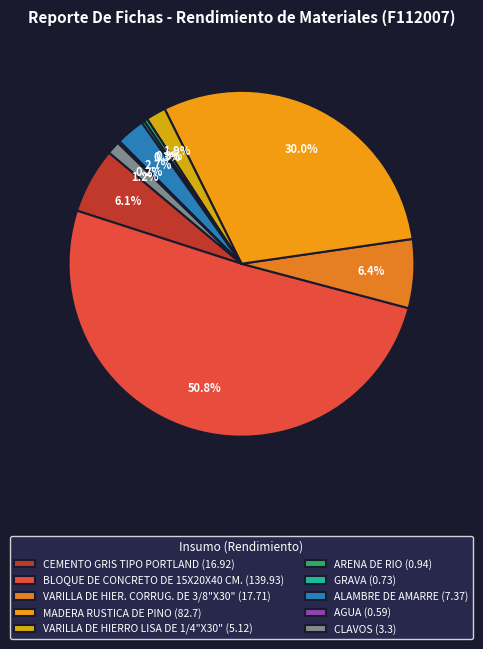

The VARILLA DE HIERRO LISA DE 1/4"X30" slice represents 2% of the pie. True or false?

True